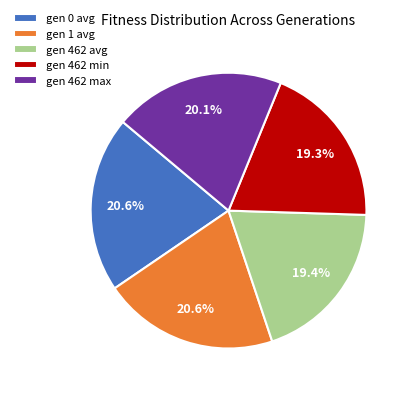

What percentage is NOT represented by gen 1 avg?

79.4%